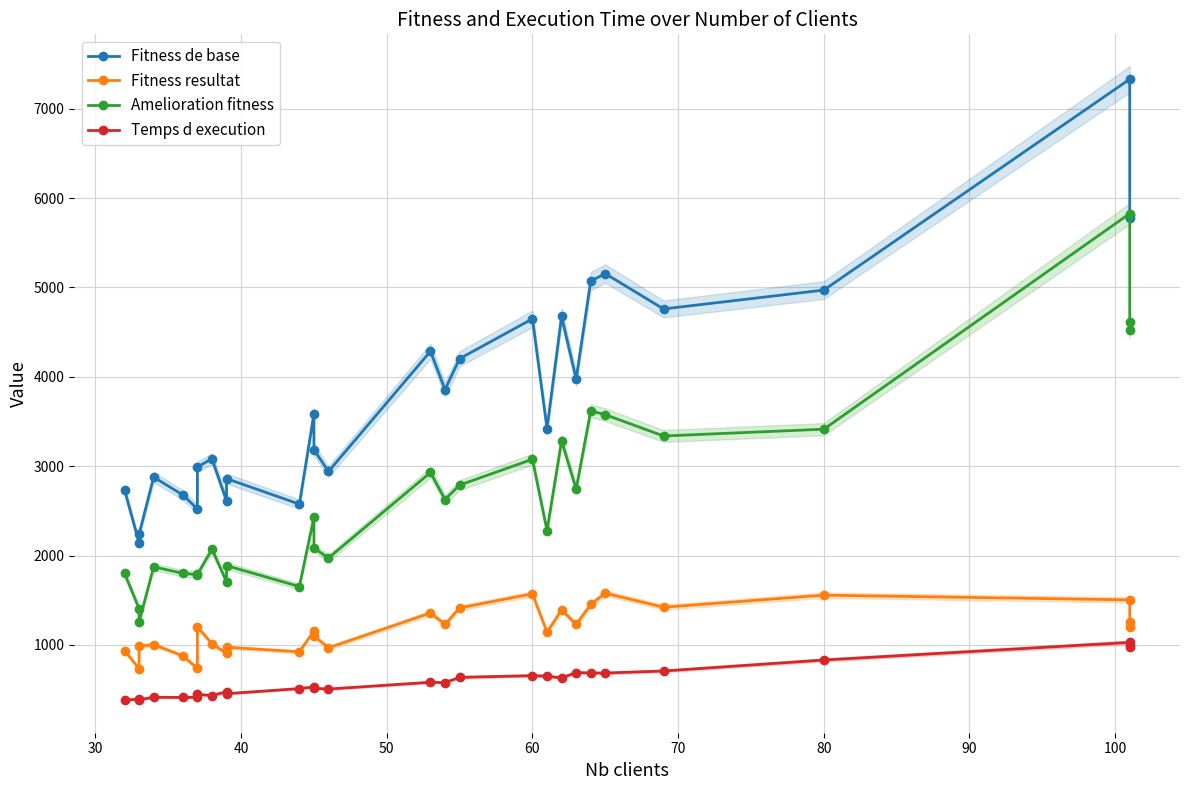

What is the maximum value for Temps d execution?

1028.0